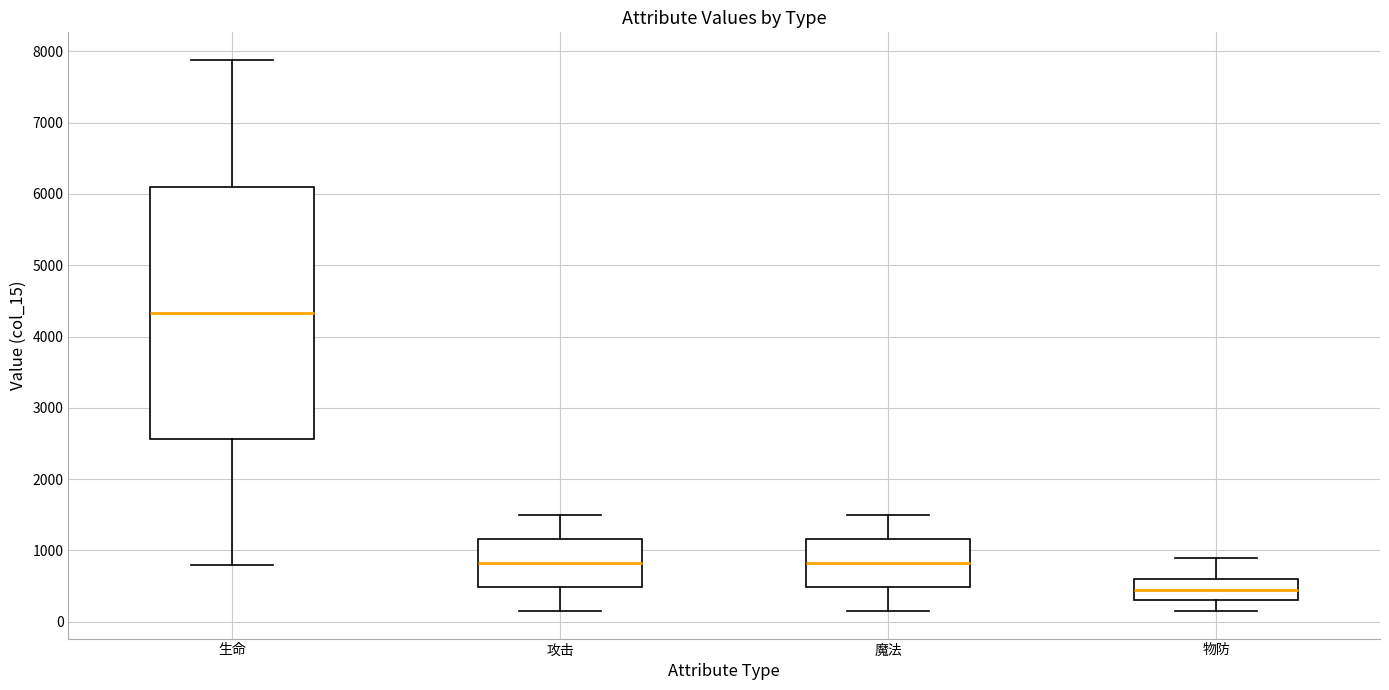

Which box has the lowest median line?

物防